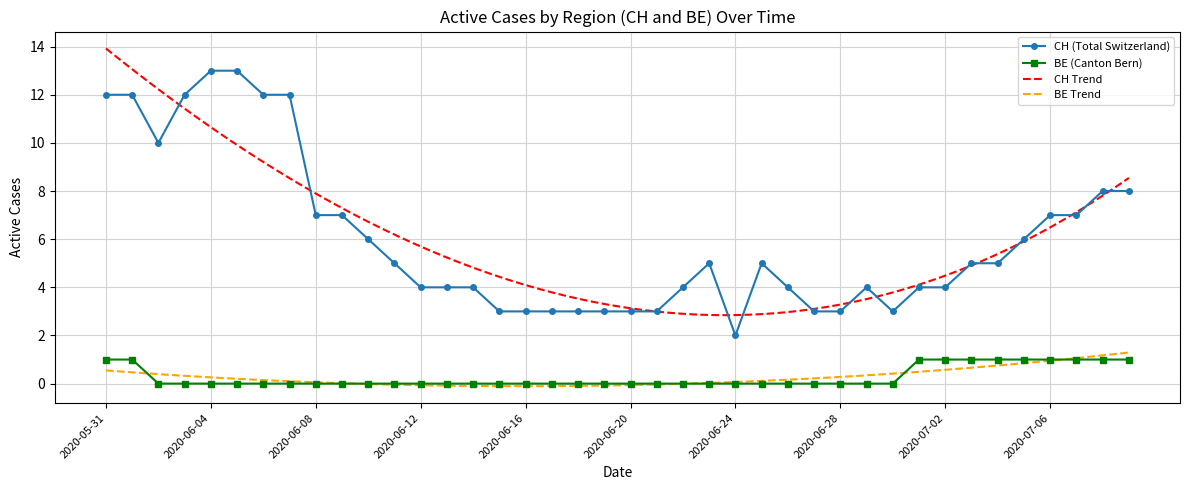

How many values in the CH series exceed 5?

16